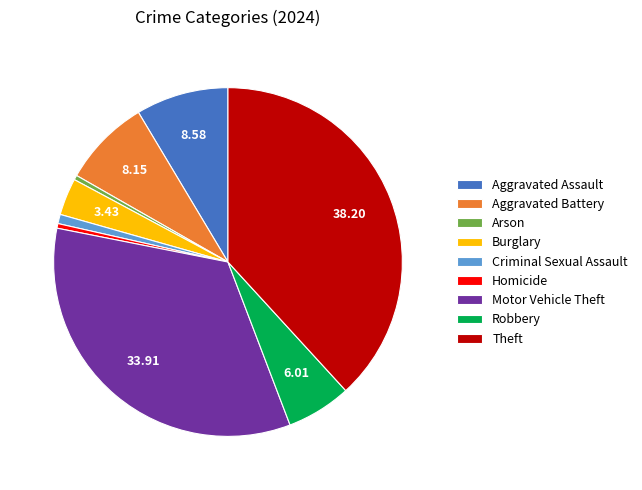

Does Theft account for over 50% of the chart?

No